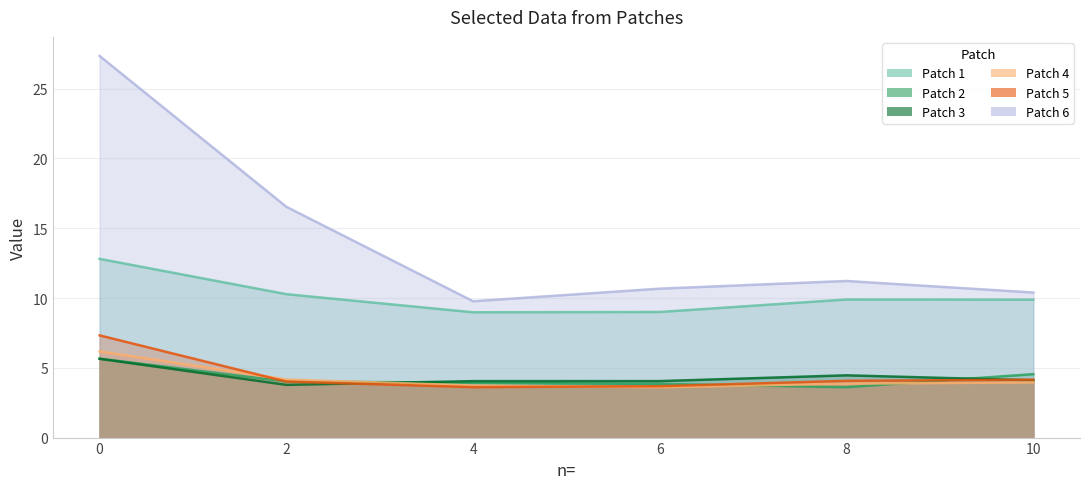

Reading right to left, extract all data points from this chart.

Patch 1: 10=9.9	8=9.9	6=9.0	4=9.0	2=10.3	0=12.8
Patch 2: 10=4.5	8=3.6	6=3.8	4=3.9	2=4.0	0=5.7
Patch 3: 10=4.1	8=4.5	6=4.0	4=4.0	2=3.8	0=5.6
Patch 4: 10=4.0	8=3.9	6=3.6	4=3.7	2=4.2	0=6.2
Patch 5: 10=4.1	8=4.1	6=3.7	4=3.6	2=4.0	0=7.3
Patch 6: 10=10.4	8=11.2	6=10.7	4=9.8	2=16.5	0=27.3